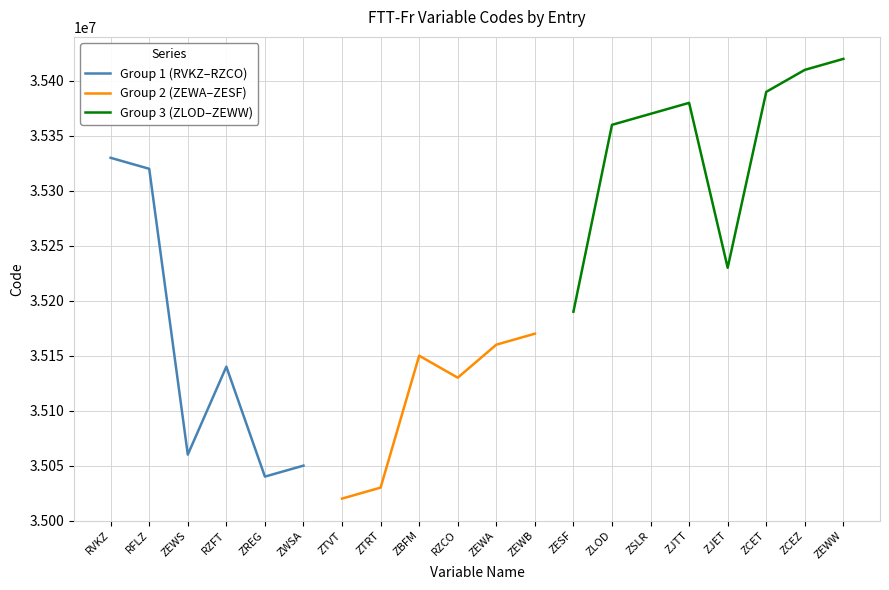

Which has a higher value, RVKZ or RZCO?

RVKZ